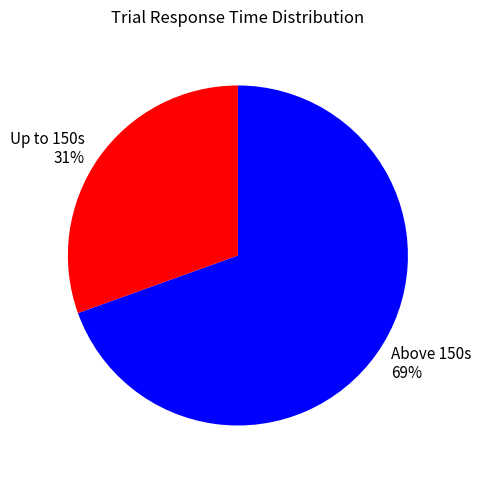

To the nearest percent, what is the average slice percentage?

50%